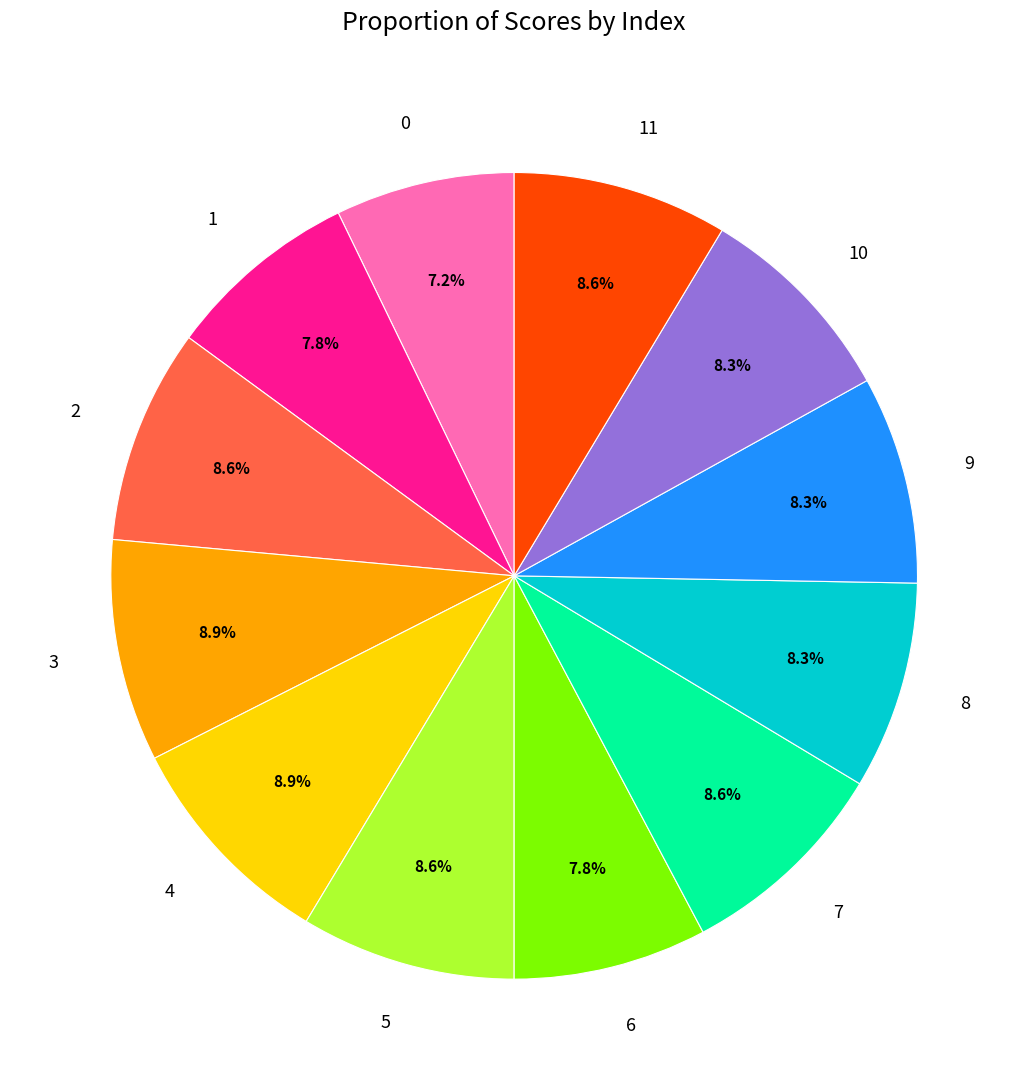

Is 6 the majority of the pie?

No